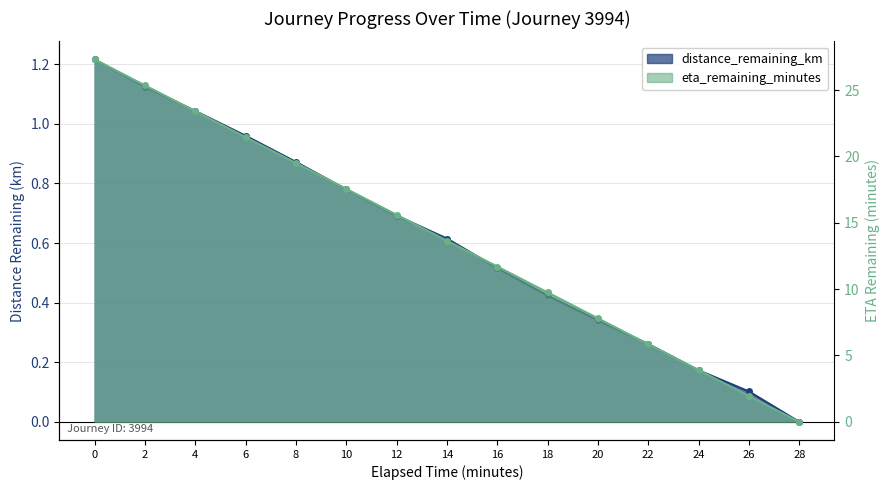

Reading right to left, extract all data points from this chart.

distance_remaining_km: 28=0.0	26=0.1	24=0.2	22=0.3	20=0.3	18=0.4	16=0.5	14=0.6	12=0.7	10=0.8	8=0.9	6=1.0	4=1.0	2=1.1	0=1.2
eta_remaining_minutes: 28=0.0	26=1.9	24=3.9	22=5.8	20=7.8	18=9.8	16=11.7	14=13.7	12=15.6	10=17.6	8=19.5	6=21.4	4=23.4	2=25.4	0=27.3